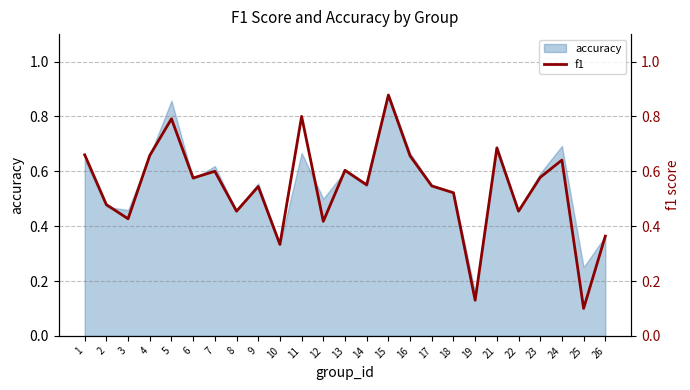

At which category does the chart reach its peak across all series?

15